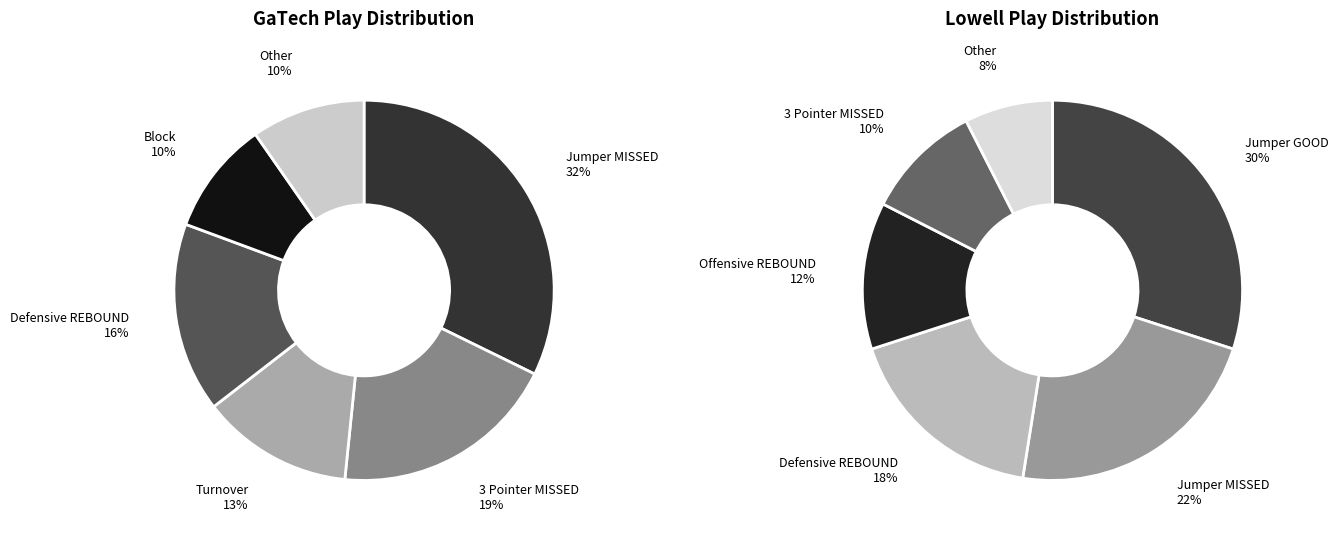

Which slice is the smallest?

Other